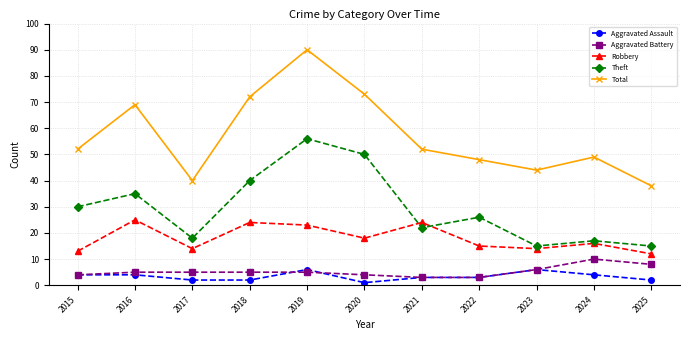

True or false: Robbery has more than 0 points higher than both neighbors.

True